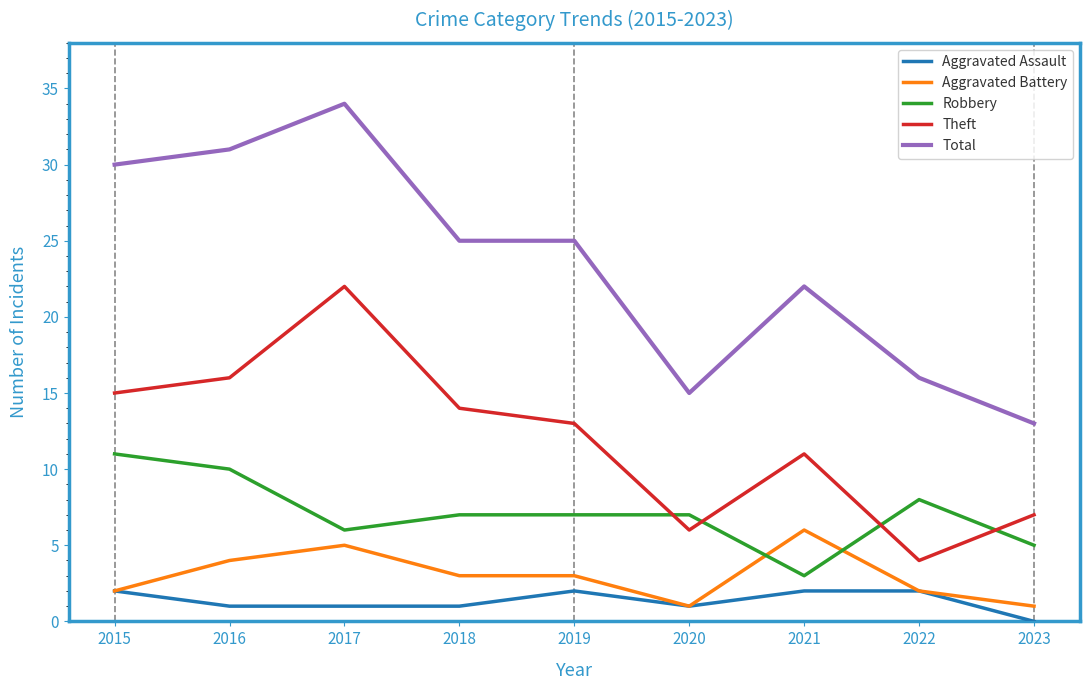

How many categories are shown in the chart?

9